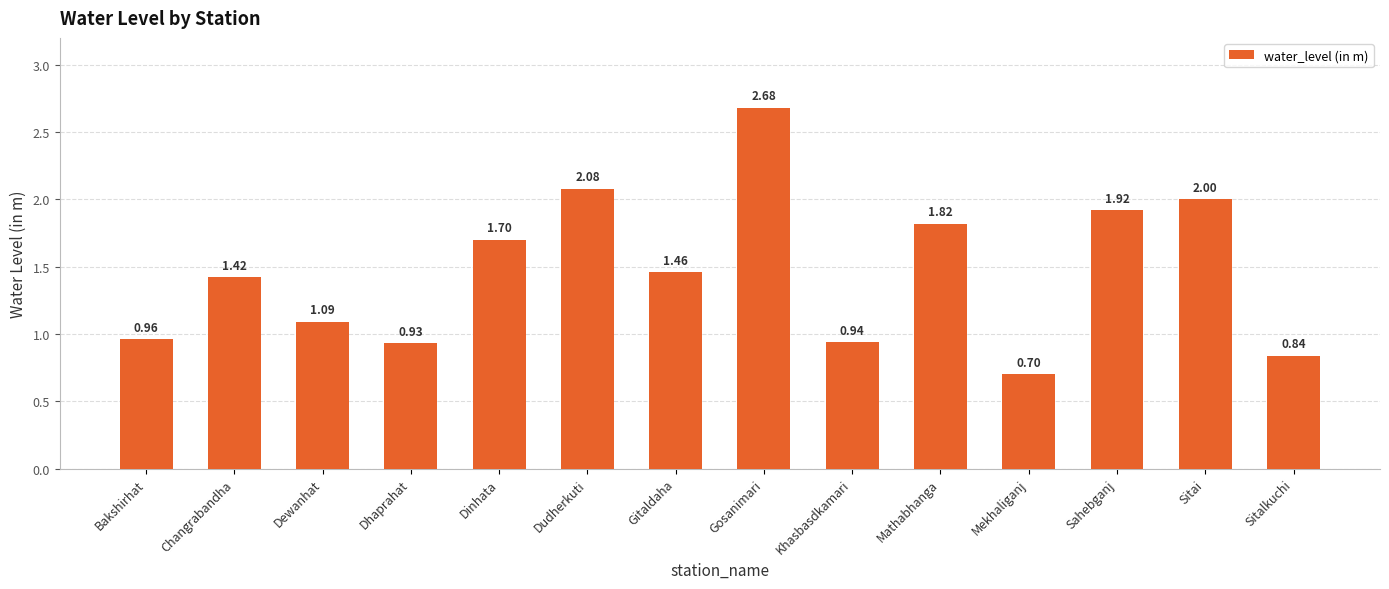

What is the change in value from Mathabhanga to Sahebganj?

+0.1